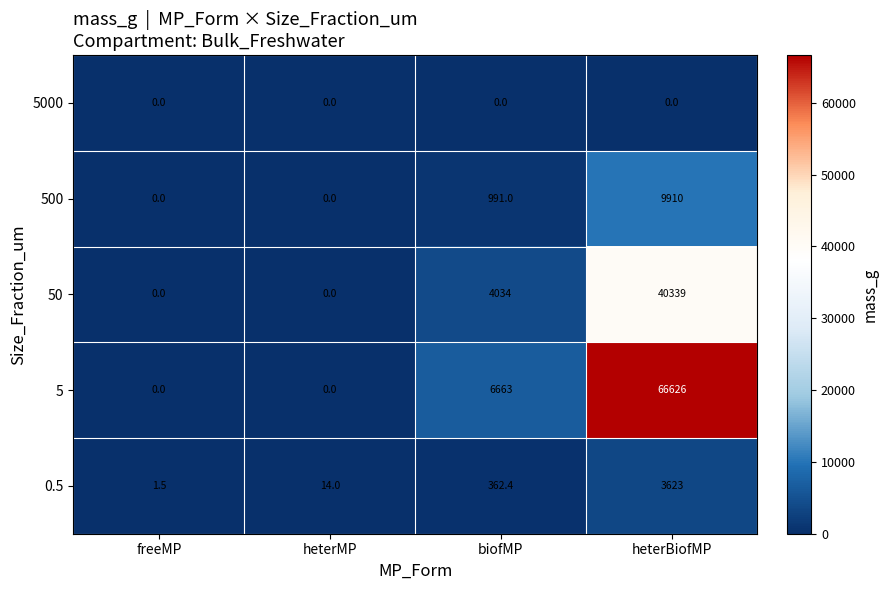

The 0.5 series shows 1.5 at freeMP. True or false?

True